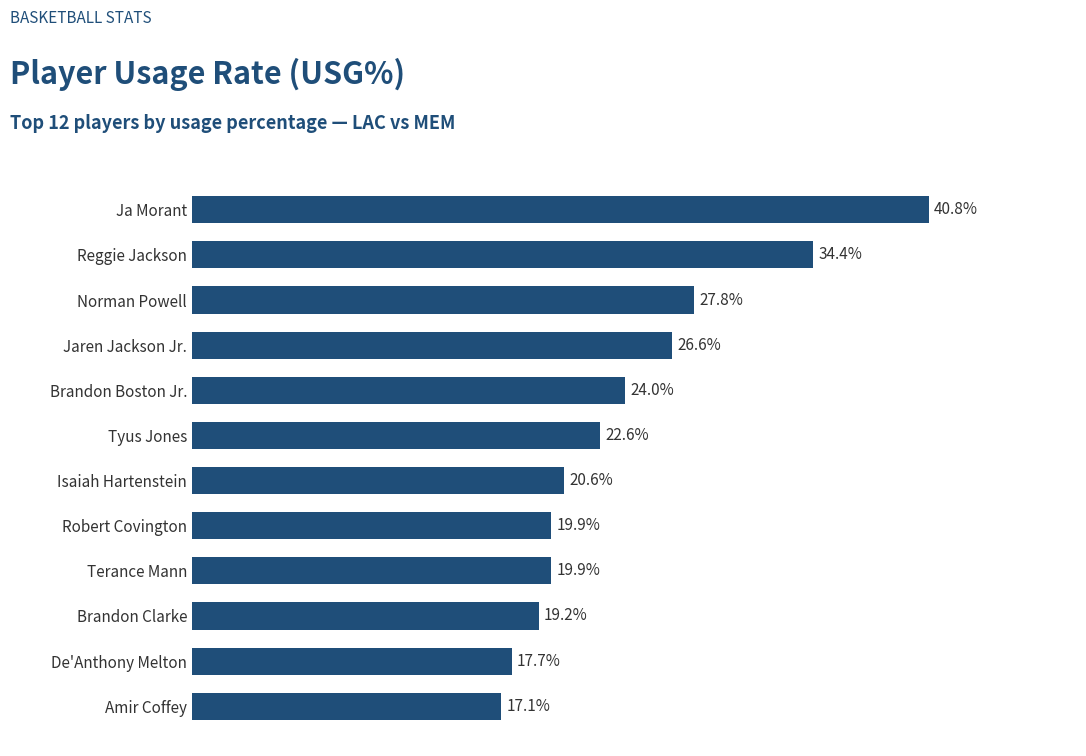

Where is the data nearest to the value 28?

Norman Powell